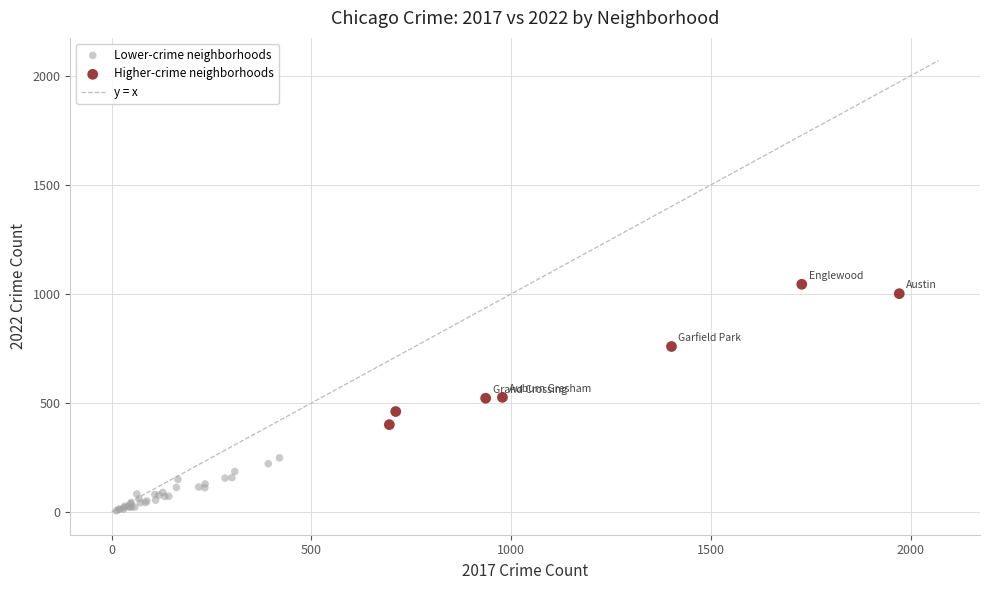

Which series has the widest spread of Y values?

Higher-crime neighborhoods